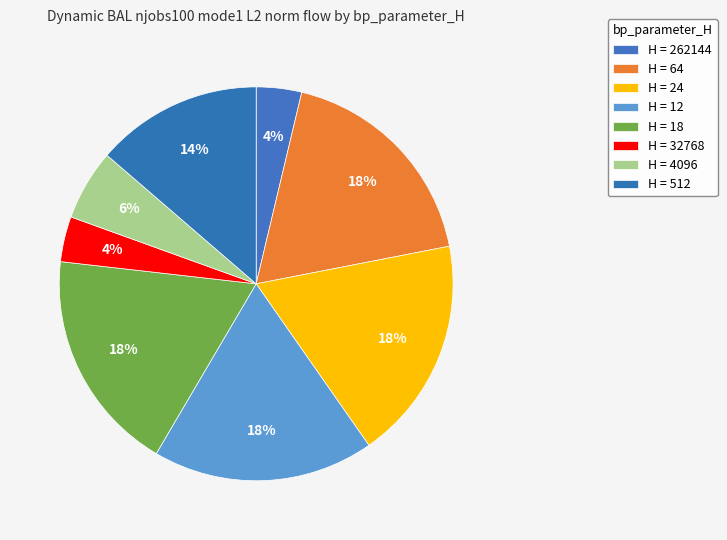

Count the number of slices in the pie.

8